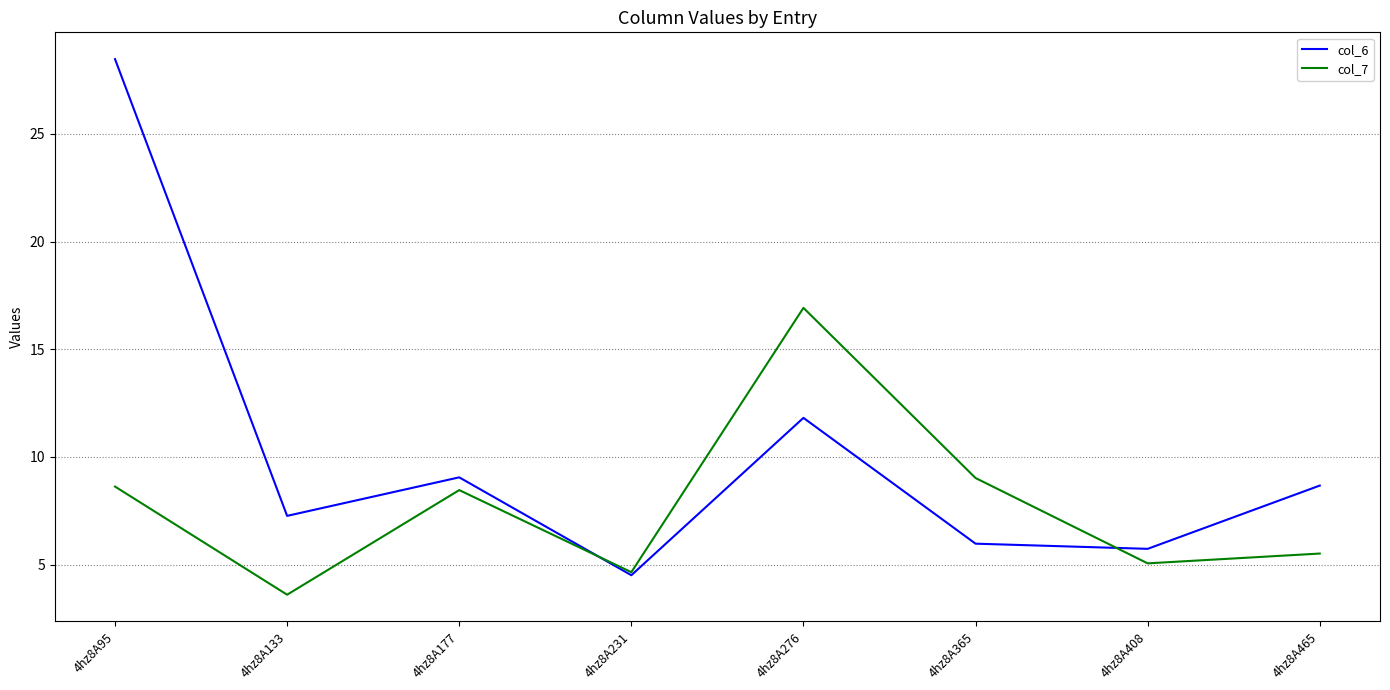

Where does the col_7 series first go above 8?

4hz8A95